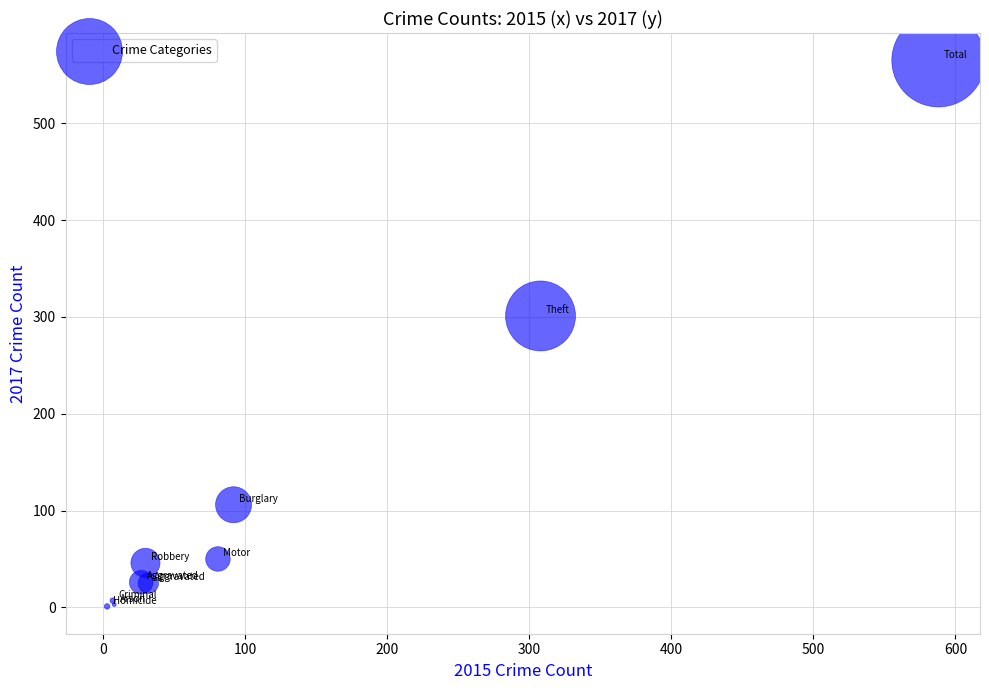

What Y value in the scatter plot is closest to 283?

301